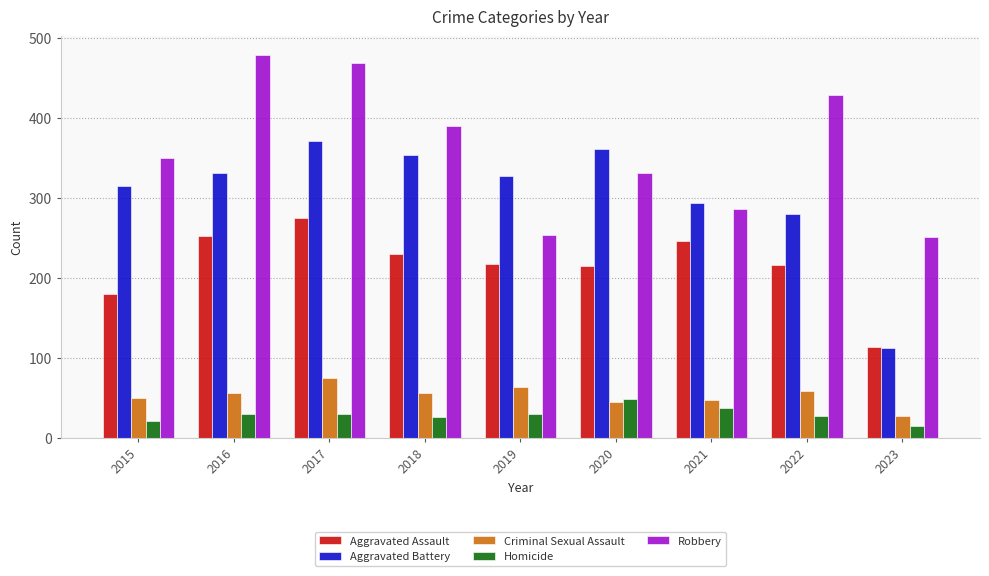

The Homicide series shows 53 at 2021. True or false?

False